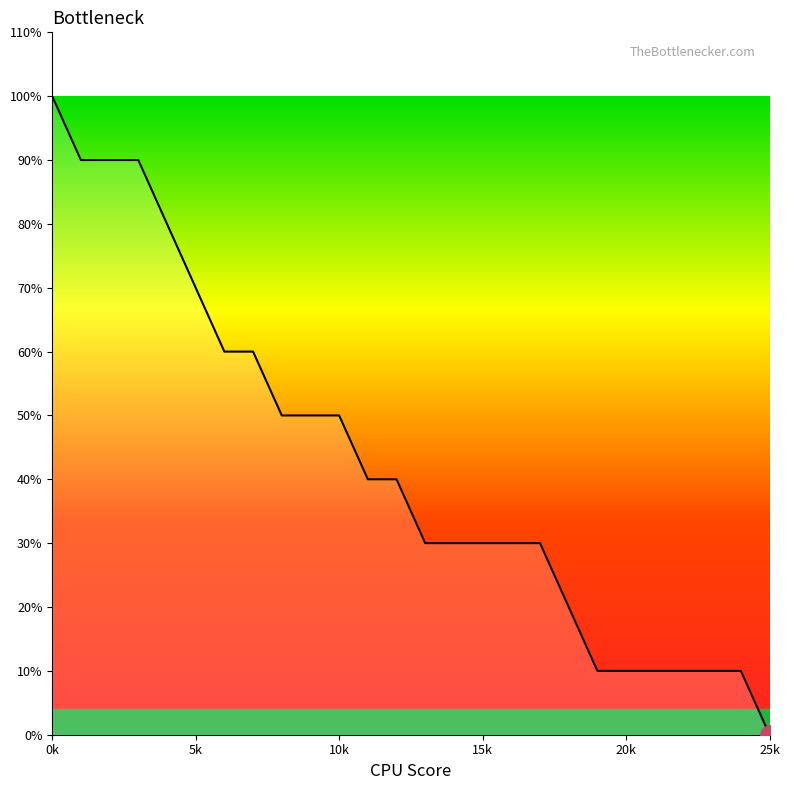

Is this an area chart (filled region under the line)?

Yes